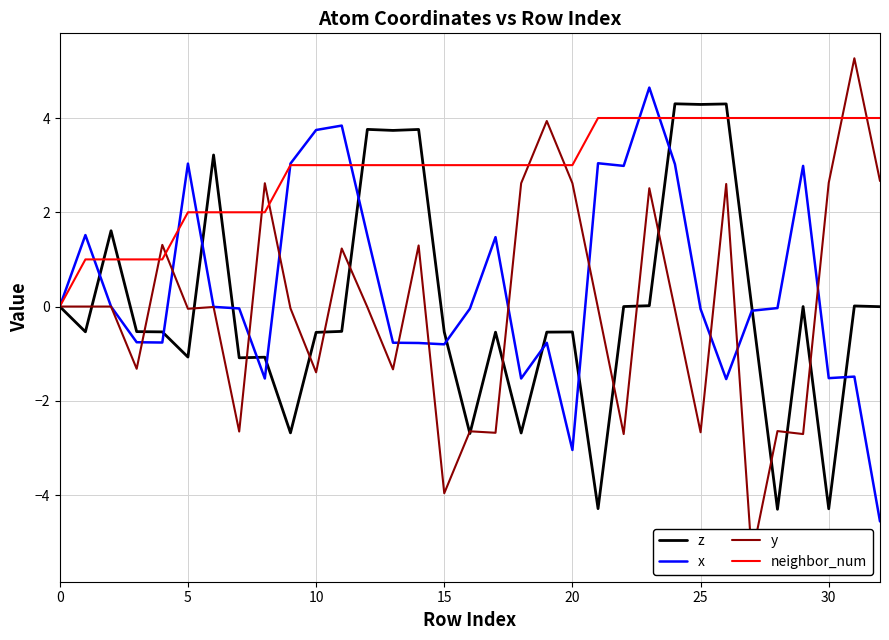

True or false: y has a value of 5.3 at 31.

True